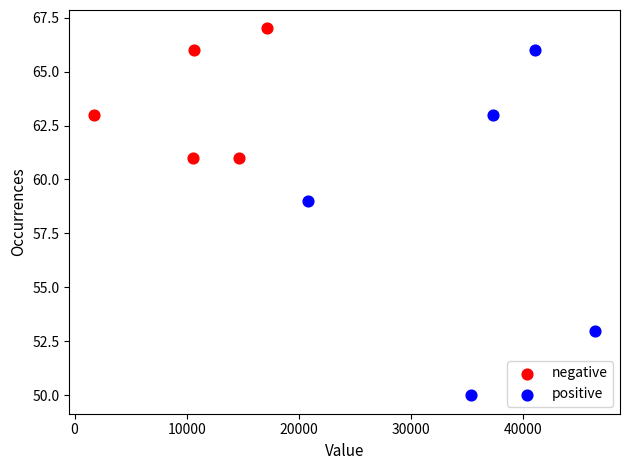

Which series has the widest spread of Y values?

positive